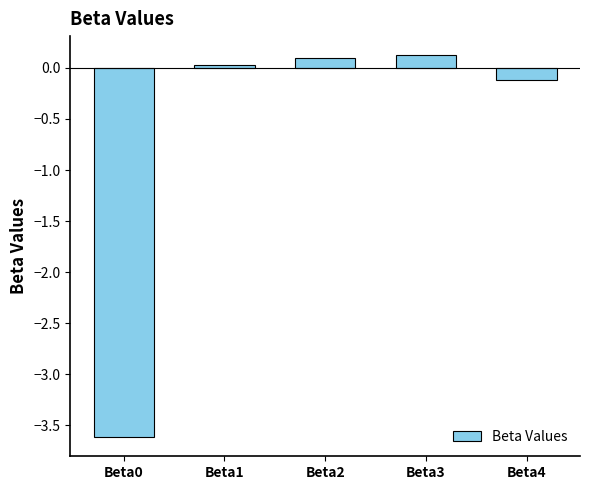

What is the difference between the values at Beta0 and Beta2?

3.7